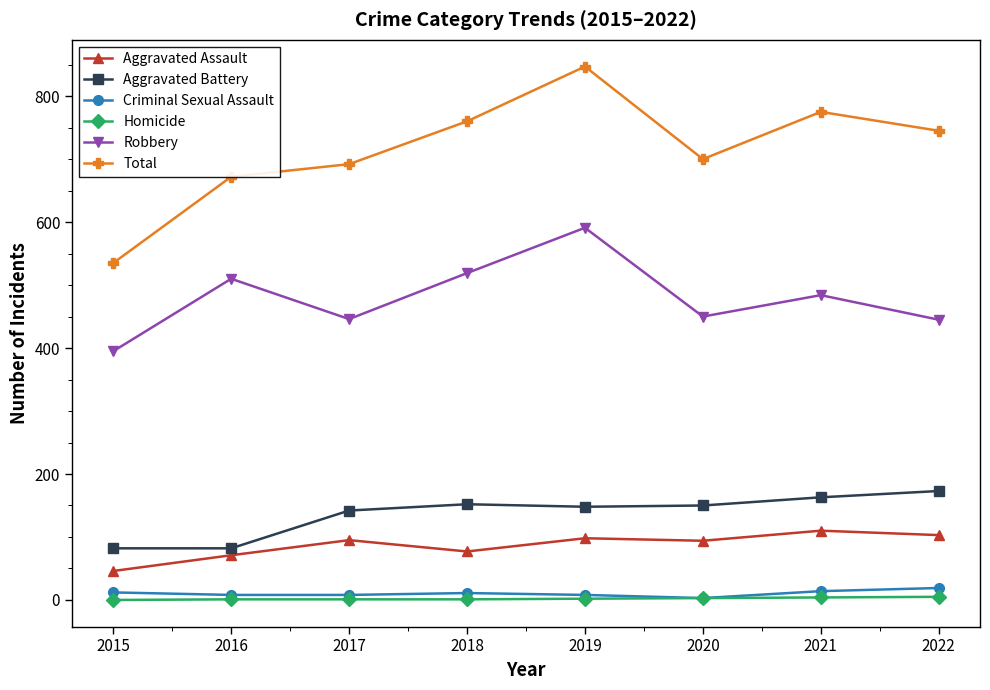

In Robbery, how many points are lower than both neighbors (excluding endpoints)?

2